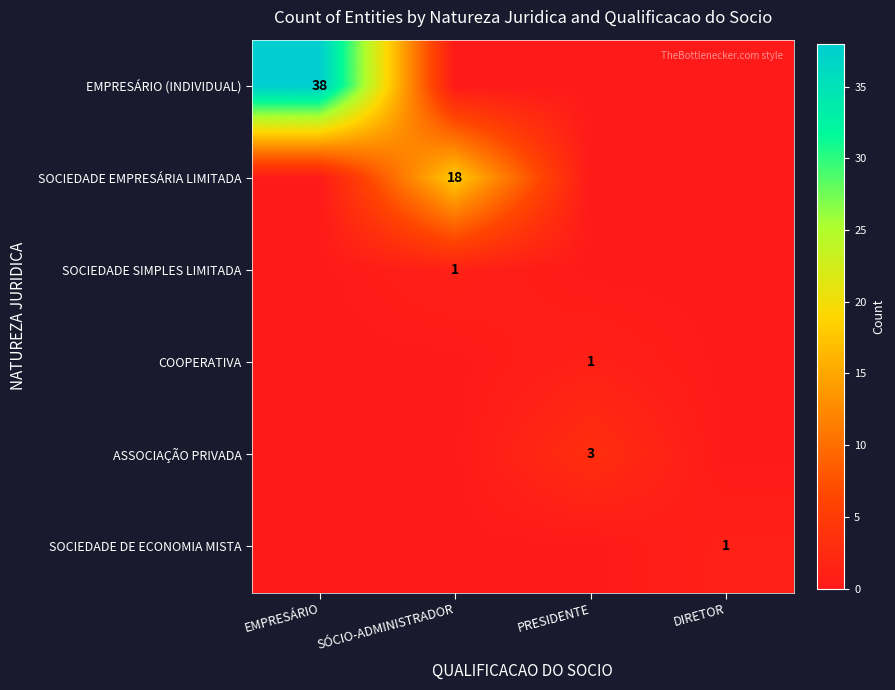

At how many categories does at least one series exceed 25?

1